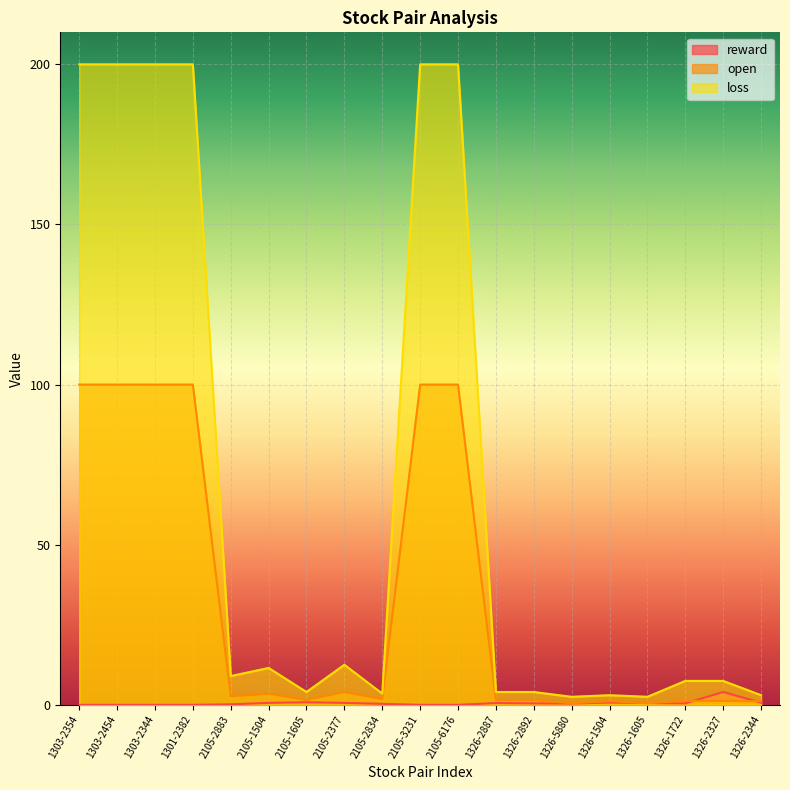

At which category is the sum across all series the highest?

1303-2354